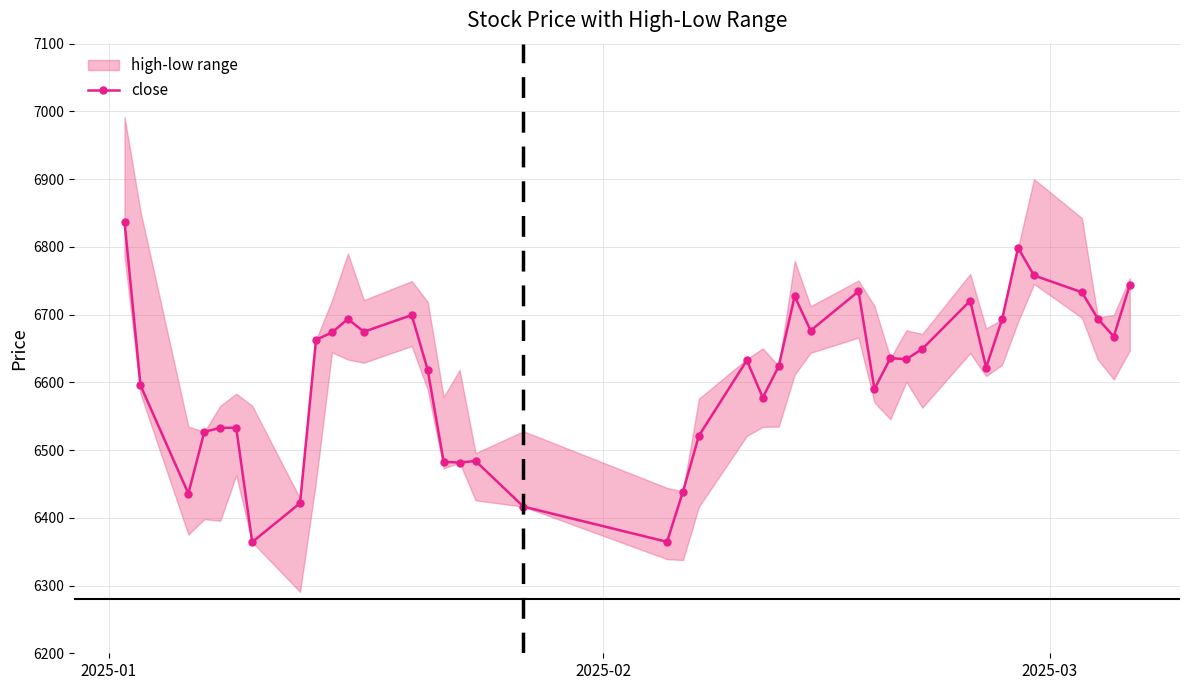

What is the difference between the maximum and second lowest values?

472.9